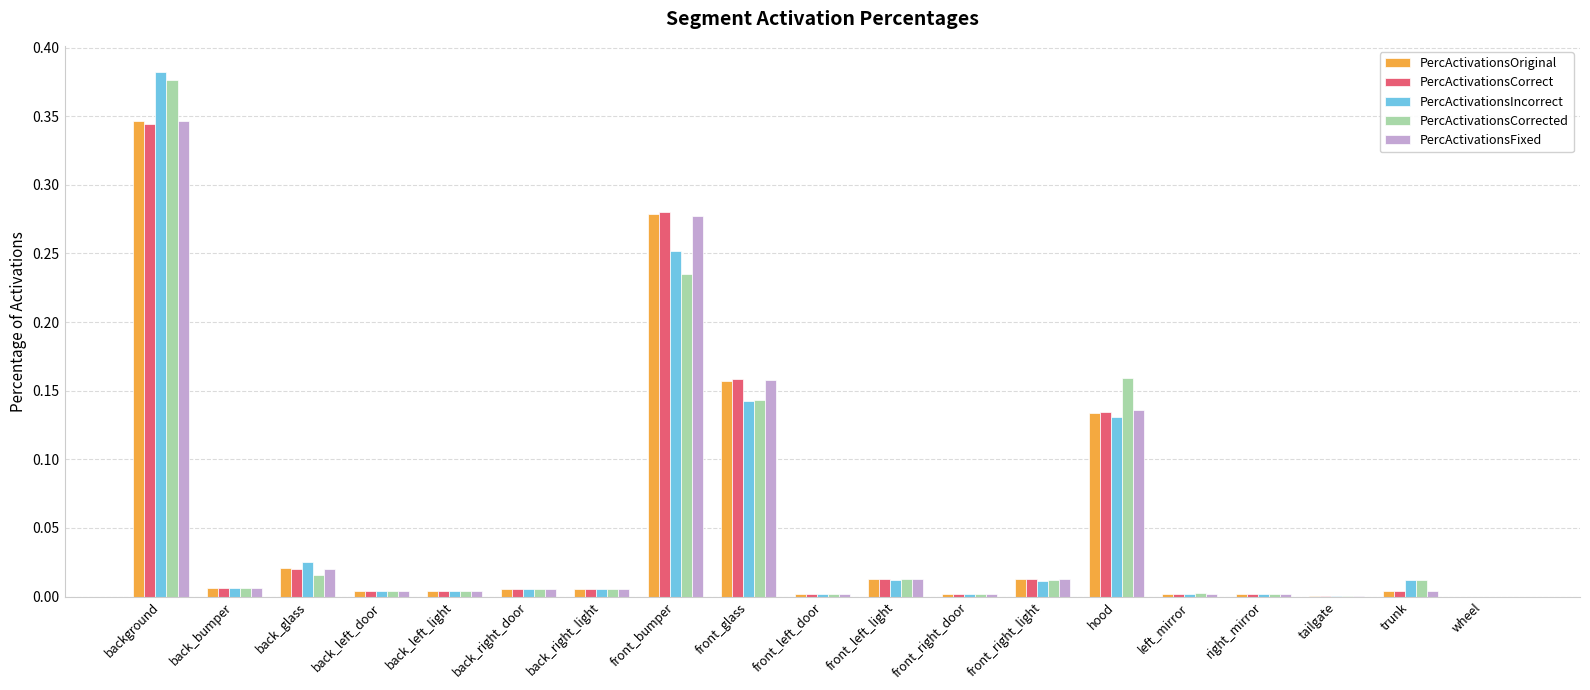

At which category is the sum across all series the highest?

background